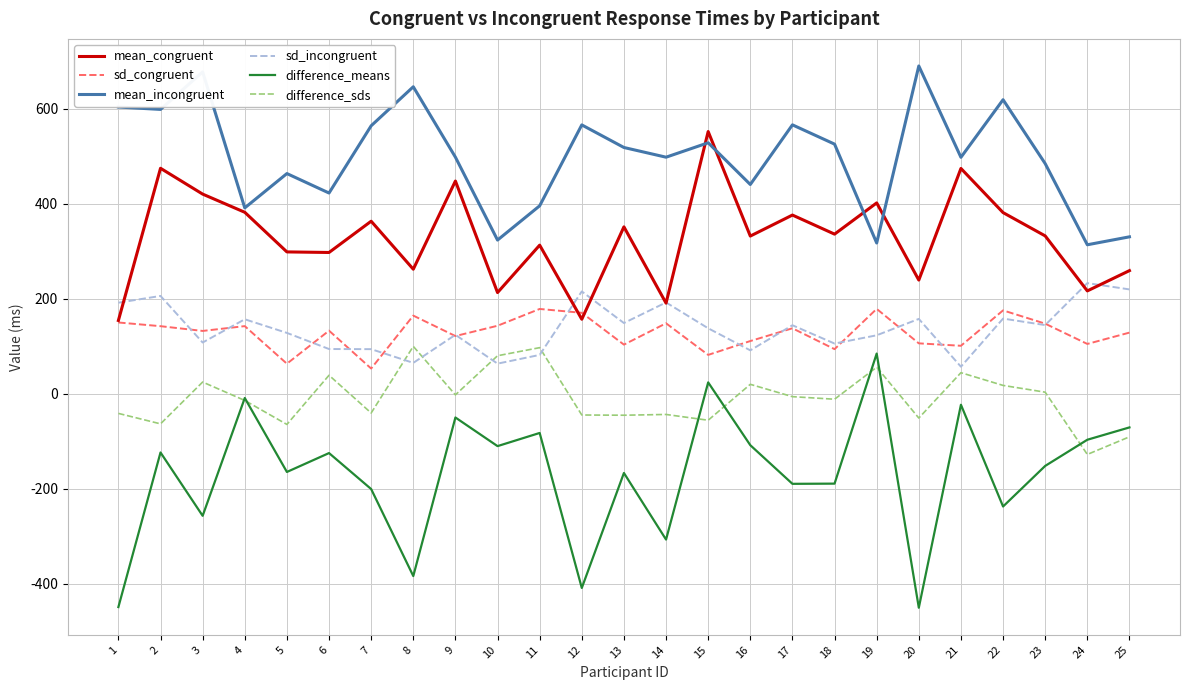

The sd_incongruent series shows 191.9 at 14. True or false?

True